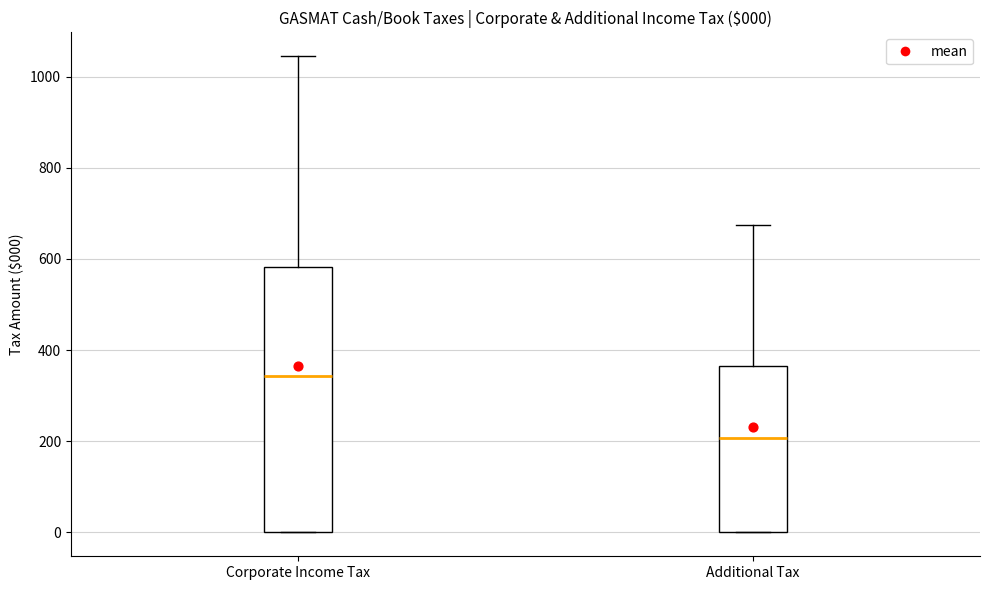

Which box's median line is the highest?

Corporate Income Tax